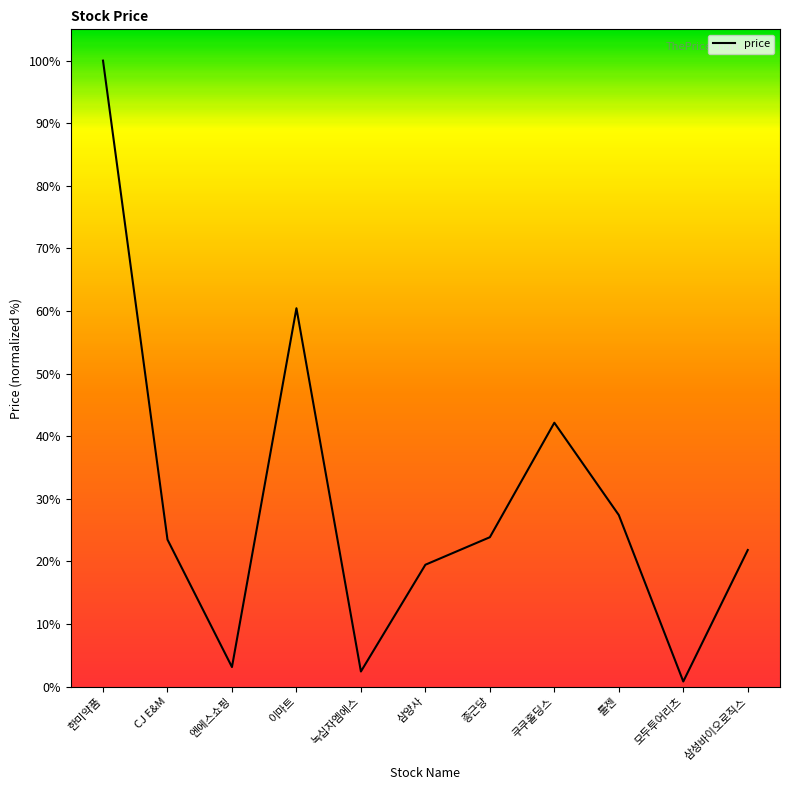

True or false: the data shows 100.0 at 한미약품.

True